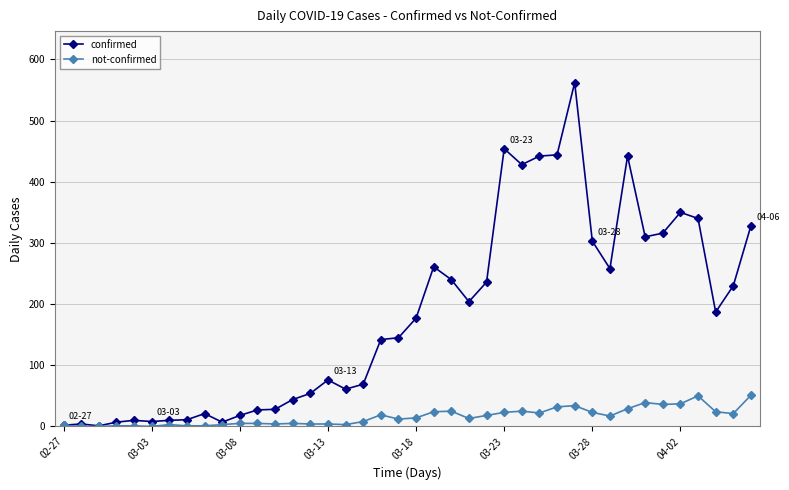

Which series has the largest range (max minus min)?

confirmed